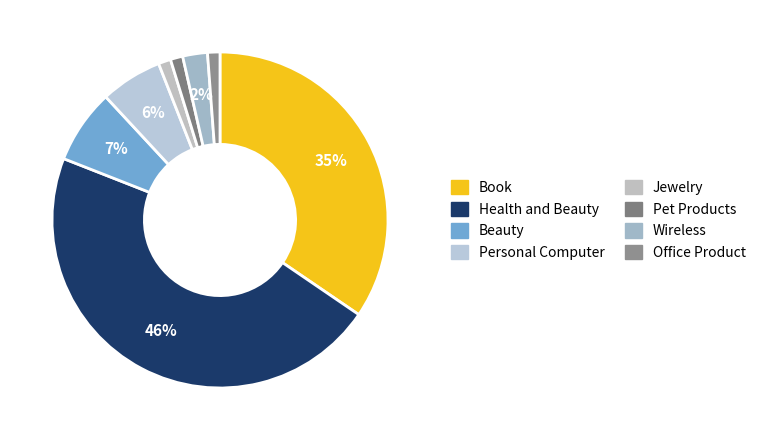

What is the ratio of the value at Jewelry to the value at Beauty?

0.2